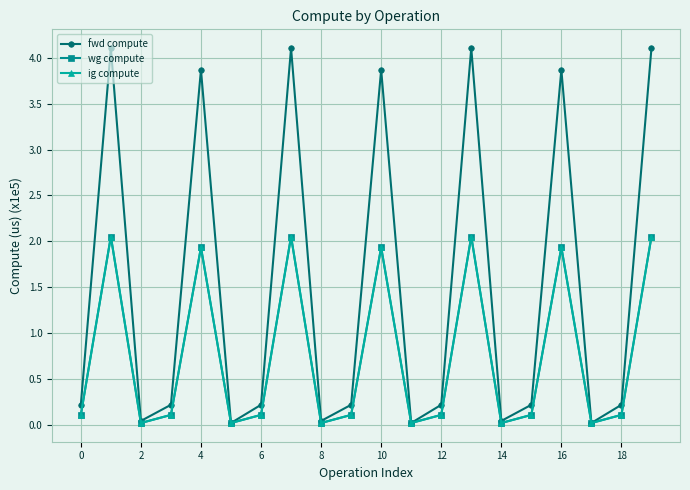

True or false: wg compute and ig compute intersect in this chart.

False